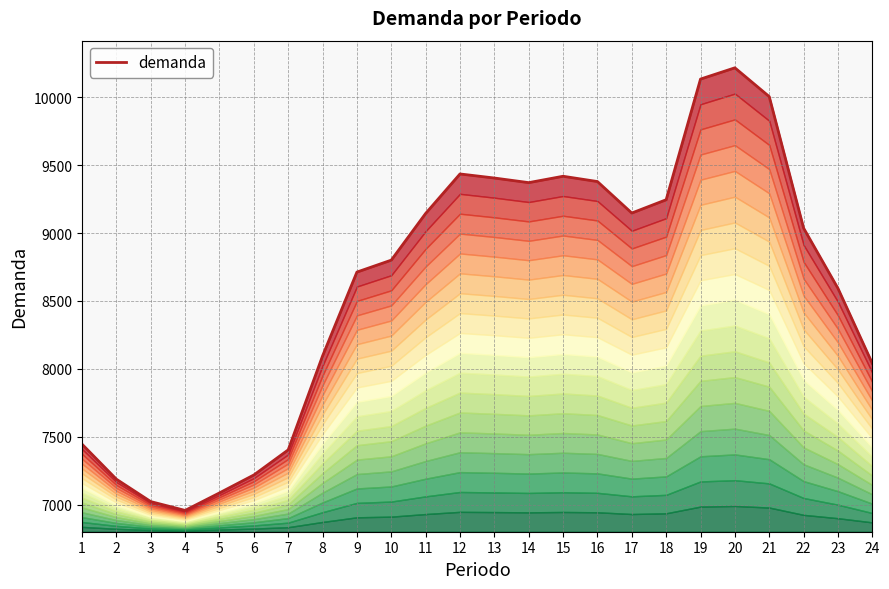

Does the chart have visible grid lines?

Yes